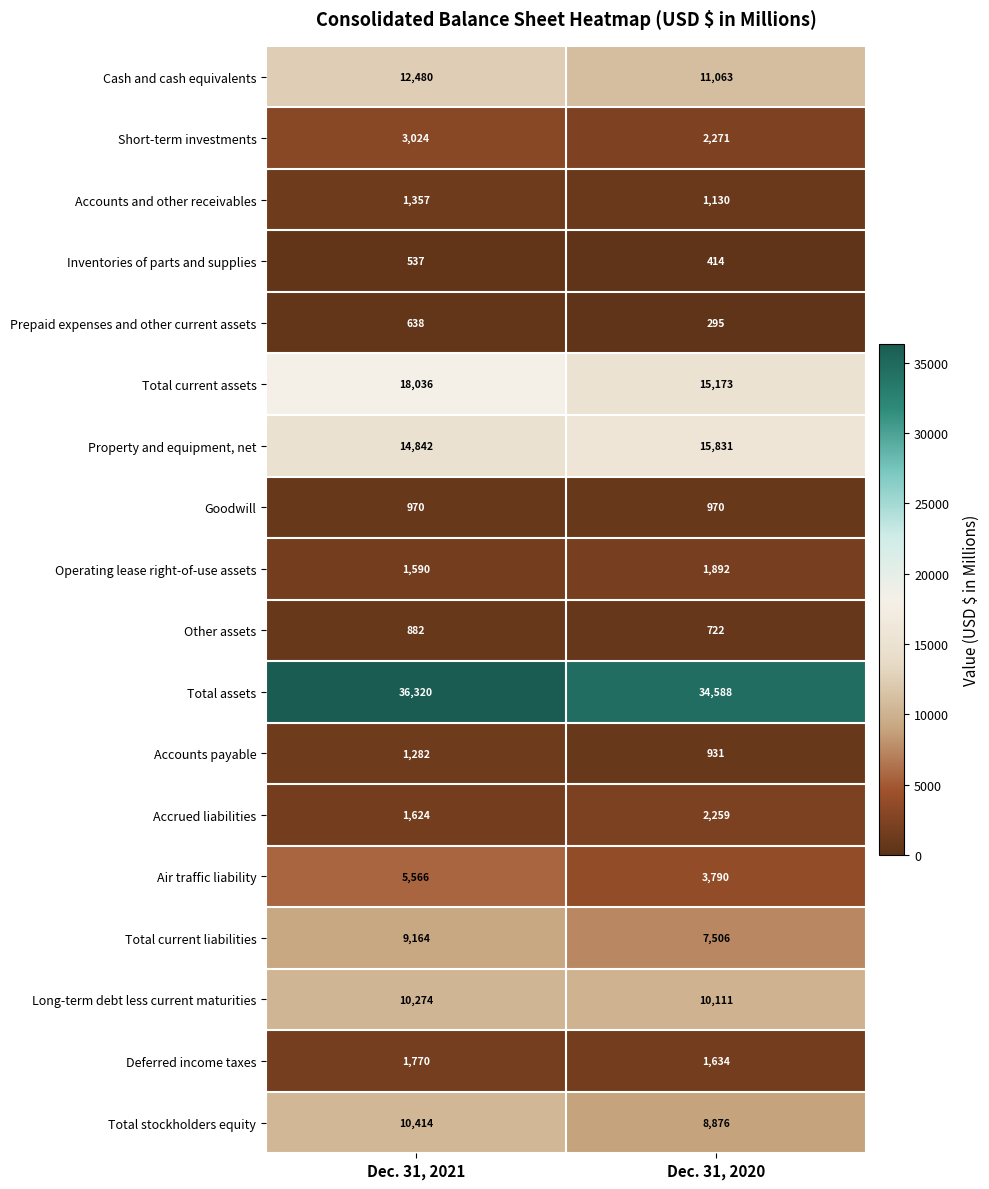

Which label corresponds to the largest value in the chart?

Dec. 31, 2021